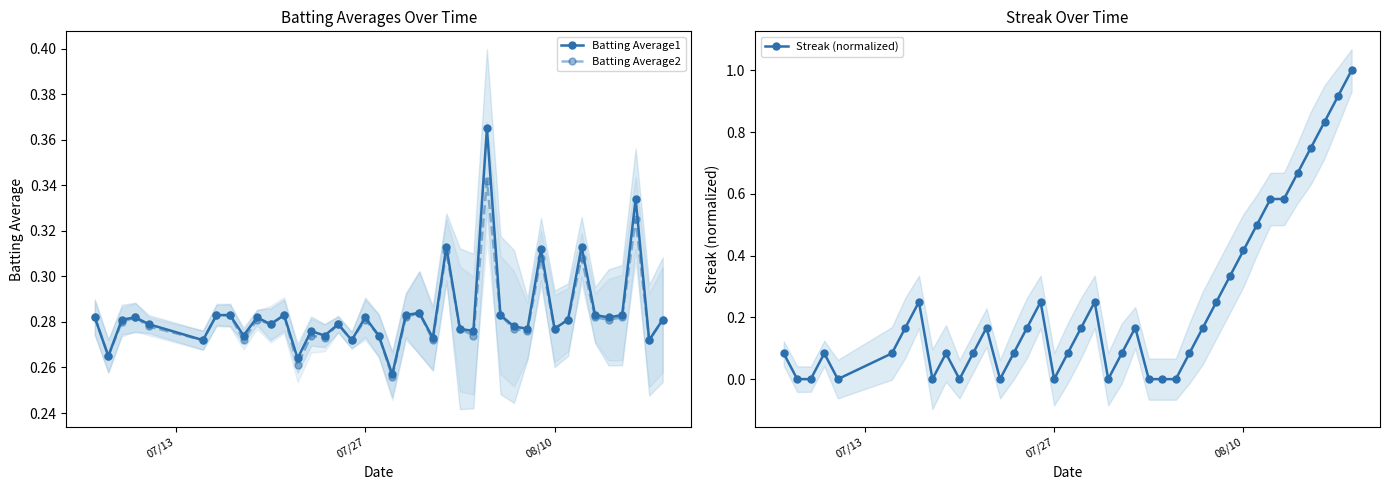

At how many categories does at least one series exceed 0?

40